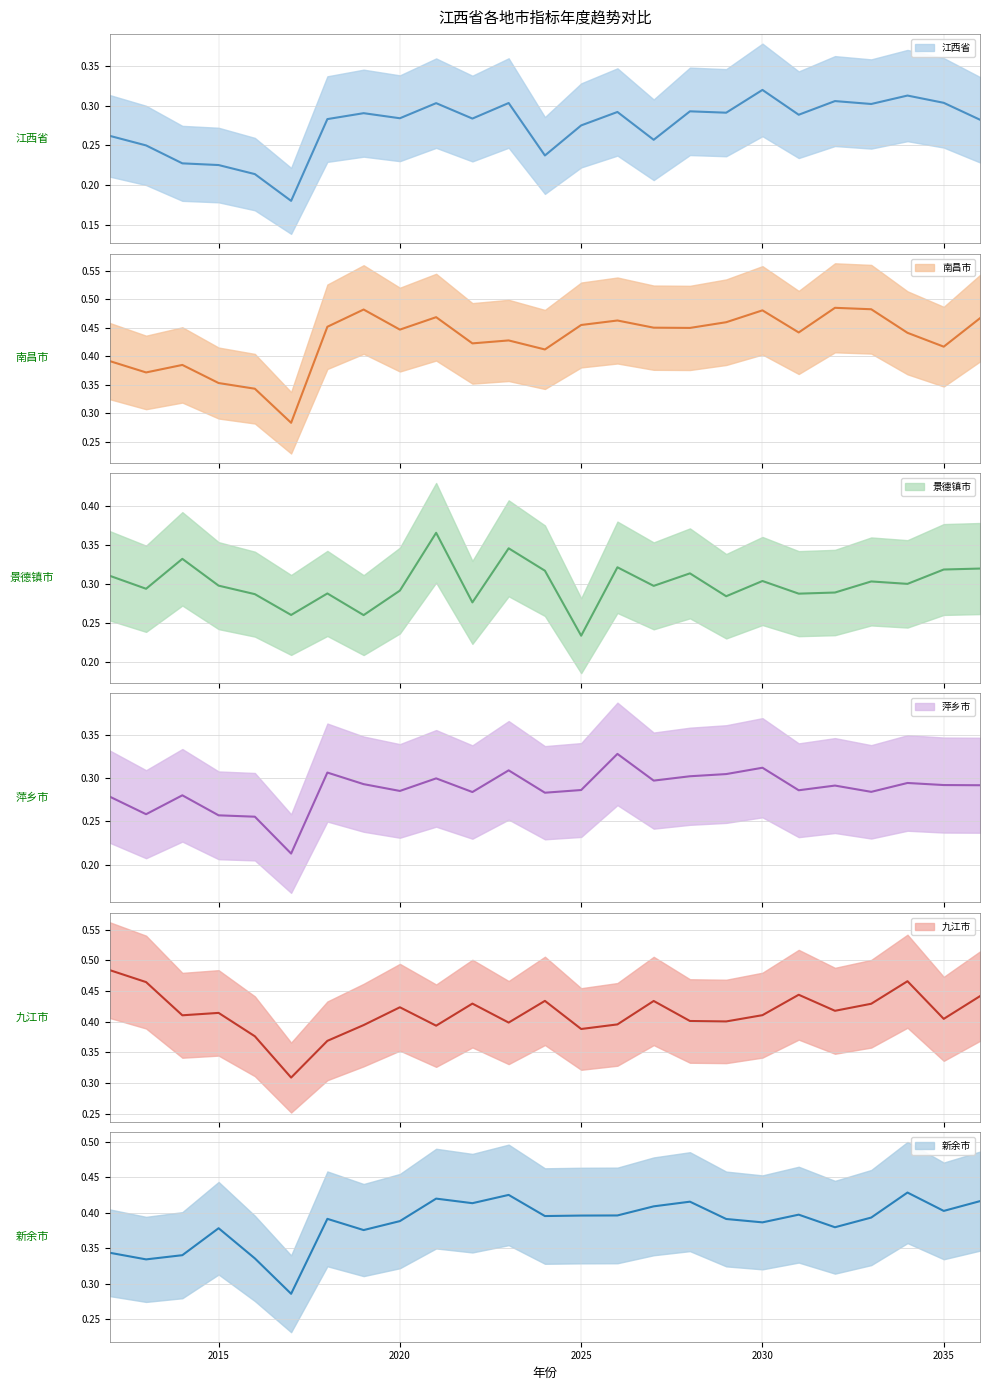

What is the highest value of the 九江市 series?

0.5